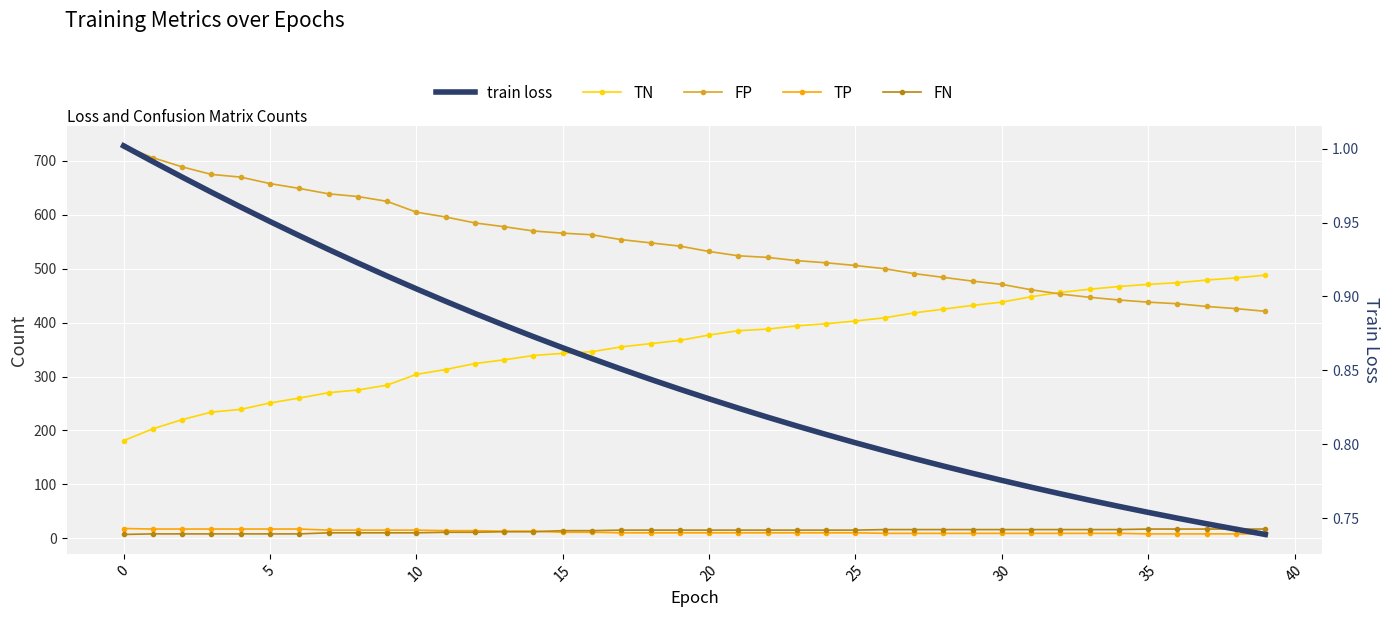

Rank the series at 27 from lowest to highest value.

train loss, TP, FN, TN, FP